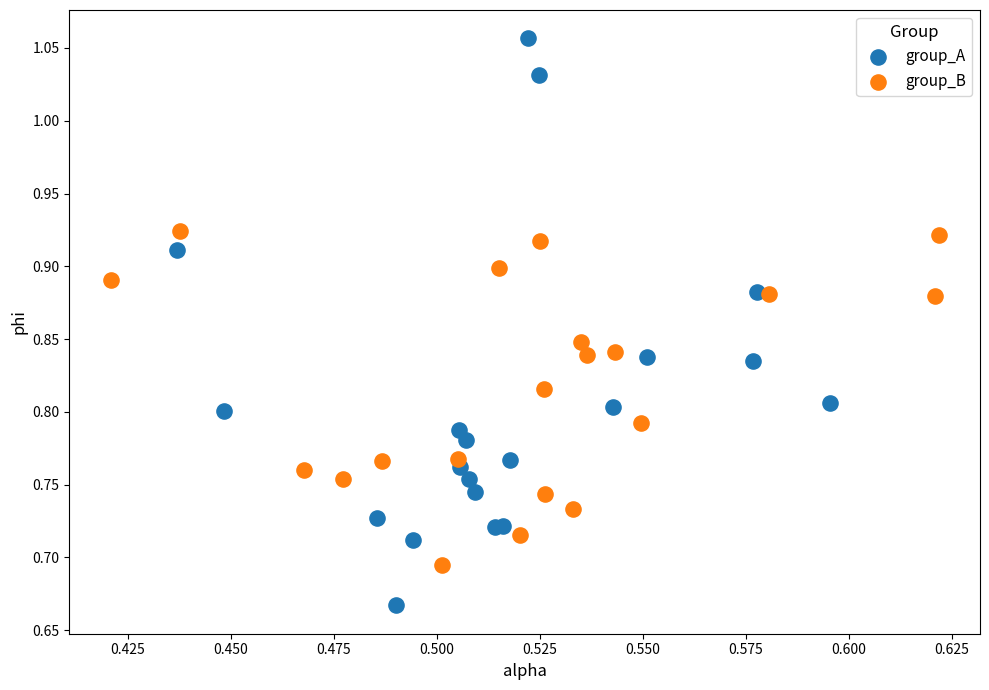

Which series has the largest Y range (max minus min)?

group_A